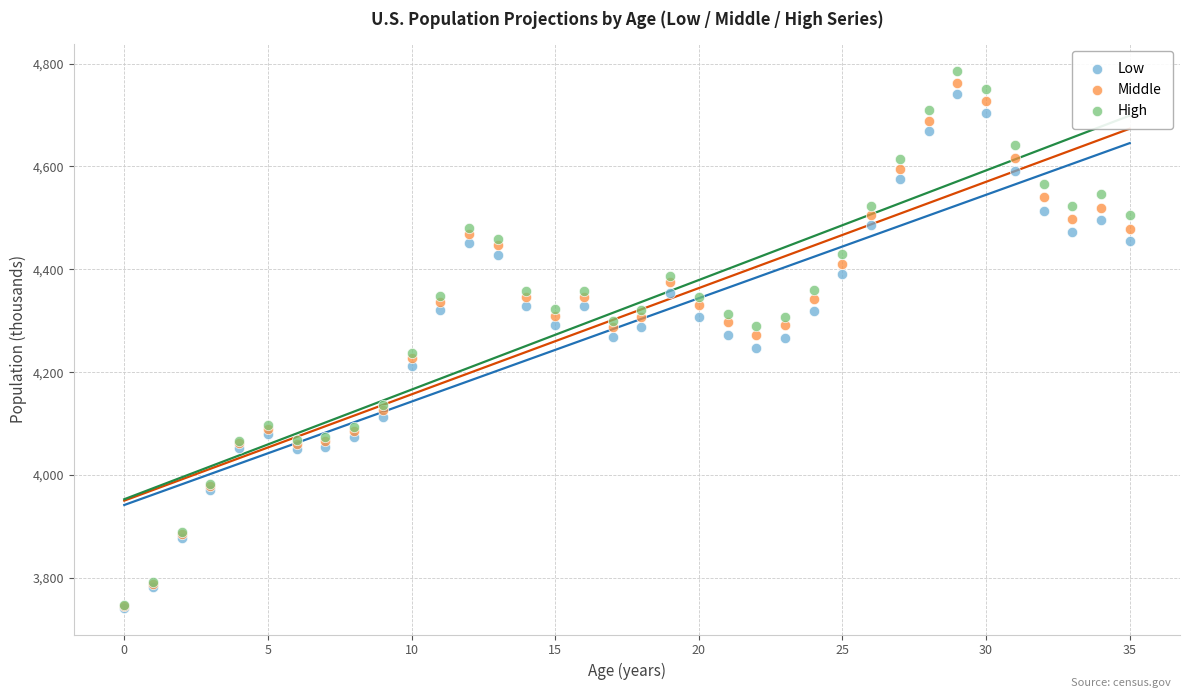

Which series contains the highest Y value?

High